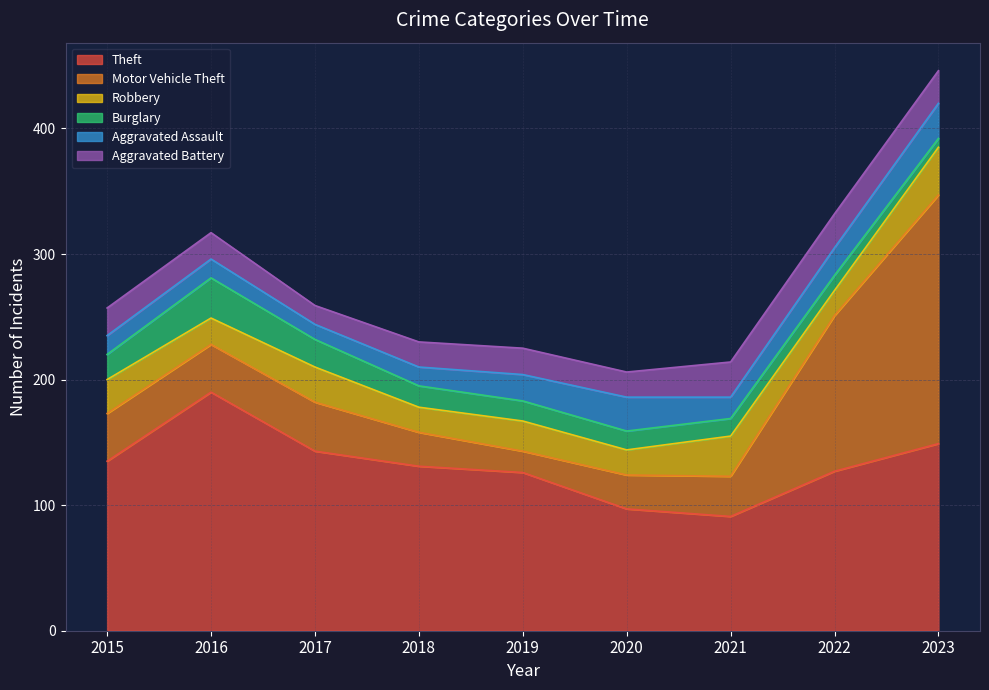

Does the chart have visible grid lines?

Yes